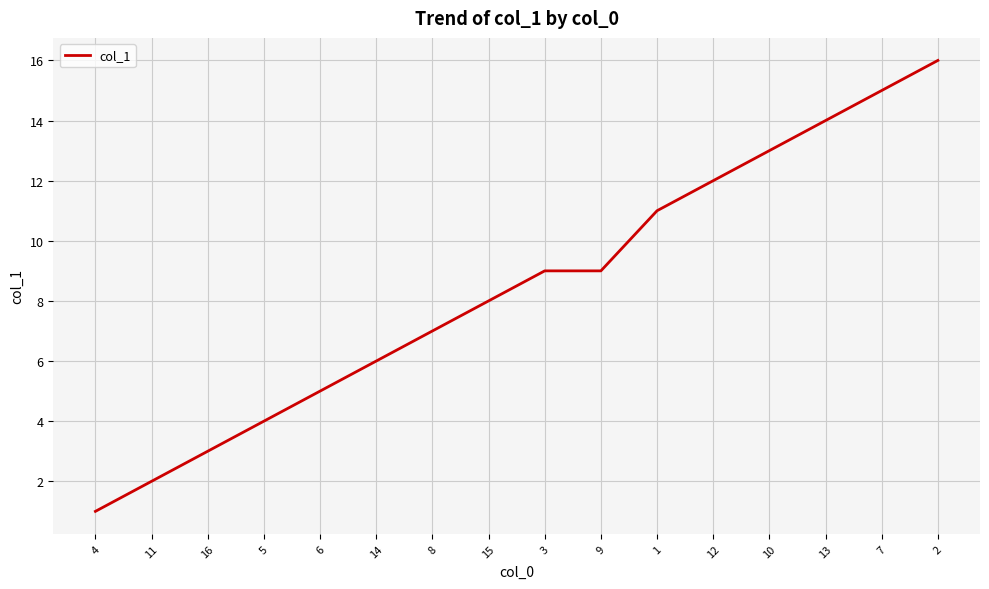

Reading left to right, list all the values displayed in this chart.

4=1	11=2	16=3	5=4	6=5	14=6	8=7	15=8	3=9	9=9	1=11	12=12	10=13	13=14	7=15	2=16